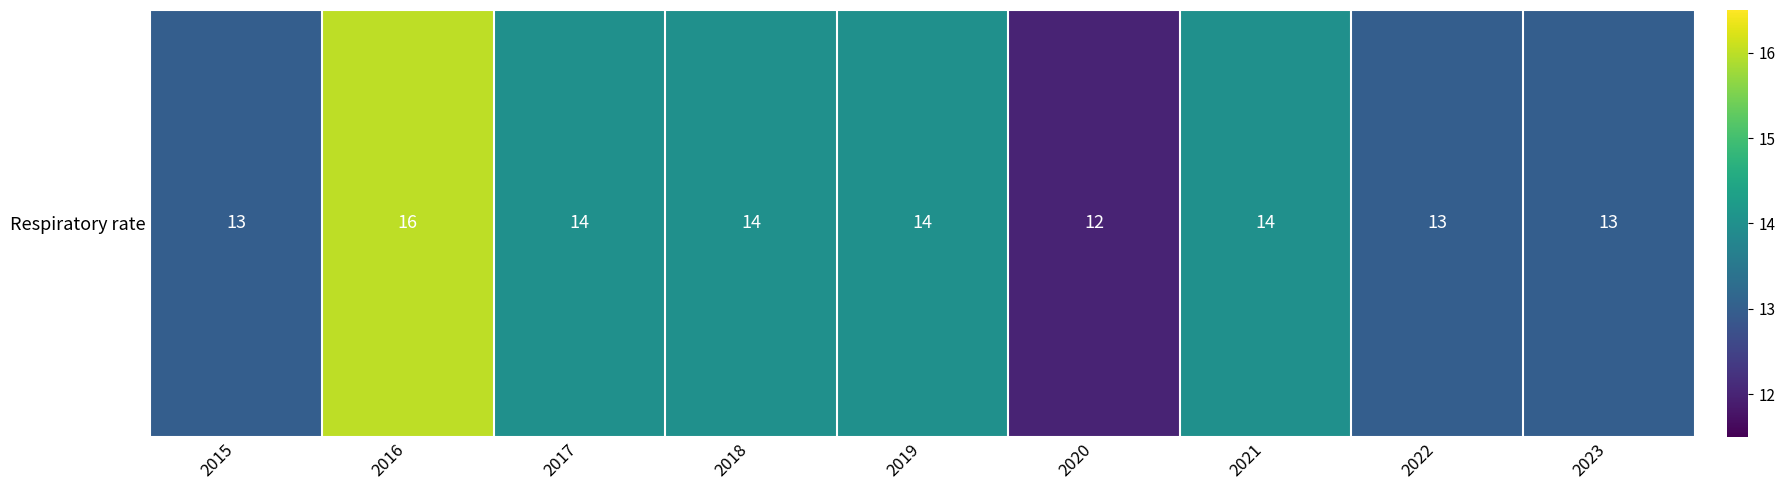

What is the greatest value displayed?

16